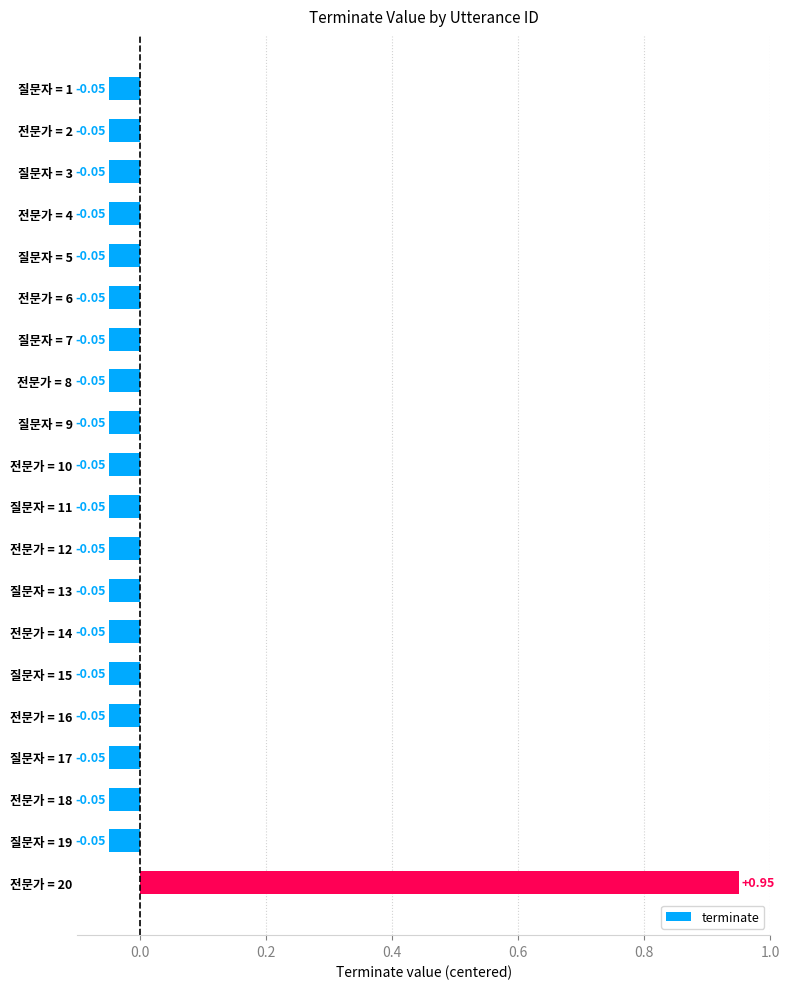

What is the difference between the maximum and minimum values?

1.0